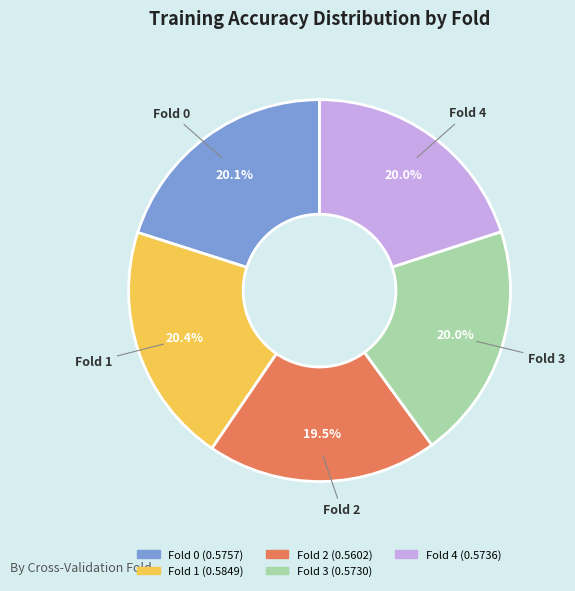

What percentage is the Fold 1 slice, to the nearest percent?

20%